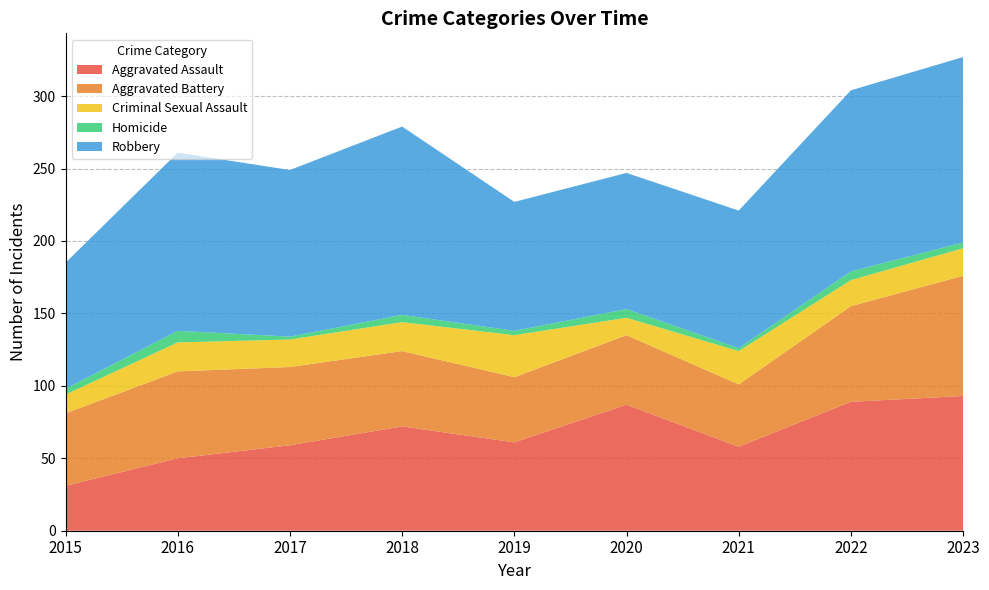

How many distinct data groups are displayed?

5